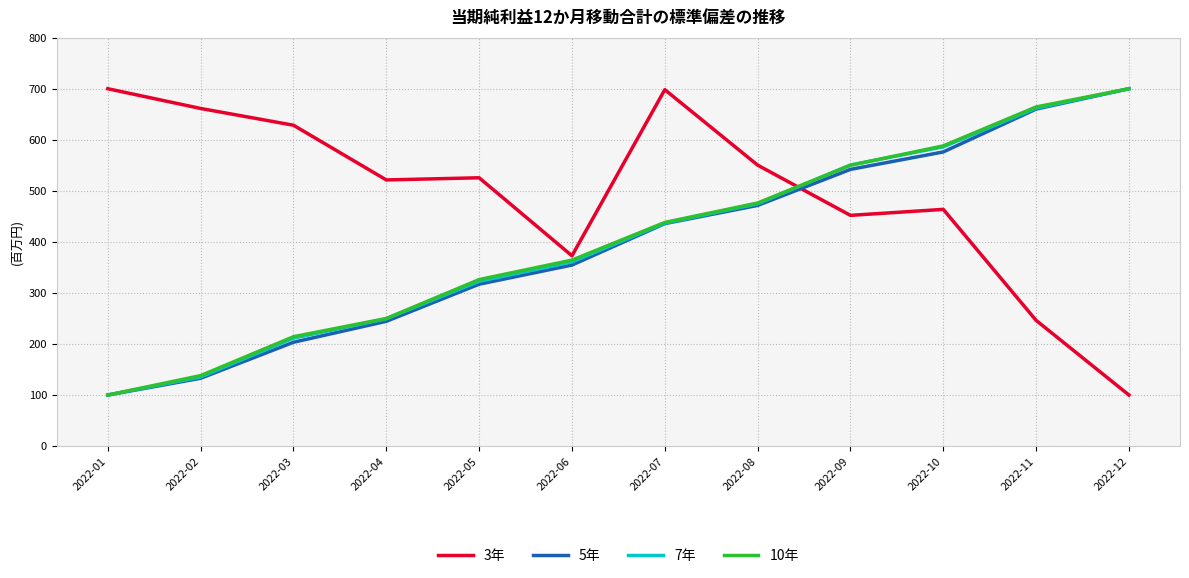

The 5年 series shows 244.4 at 2022-04. True or false?

True